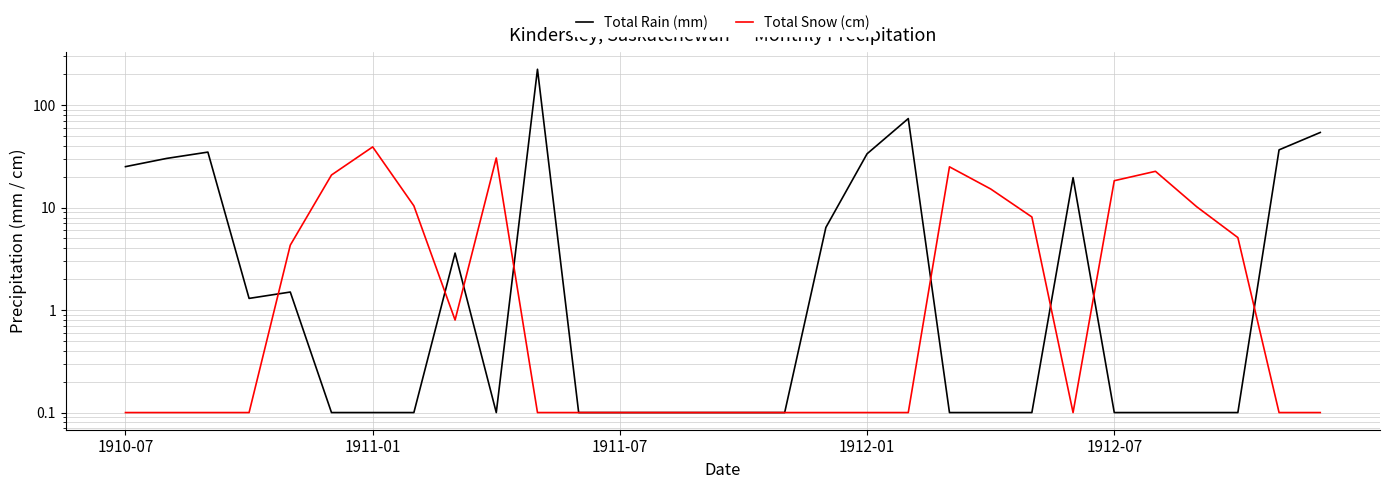

Reading left to right, what are all the values shown in this chart?

Total Rain (mm): 25.1	30.2	34.8	1.3	1.5	0.1	0.1	0.1	3.6	0.1	223.8	0.1	0.1	0.1	0.1	0.1	0.1	6.4	33.5	73.9	0.1	0.1	0.1	19.6	0.1	0.1	0.1	0.1	36.6	54.1
Total Snow (cm): 0.1	0.1	0.1	0.1	4.3	20.8	39.1	10.4	0.8	30.5	0.1	0.1	0.1	0.1	0.1	0.1	0.1	0.1	0.1	0.1	25.0	15.2	8.1	0.1	18.3	22.6	10.2	5.1	0.1	0.1